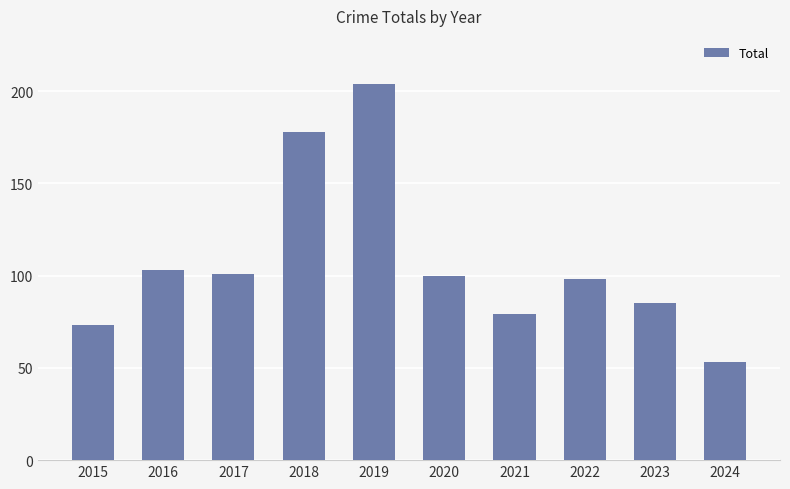

True or false: the data shows 79 at 2021.

True